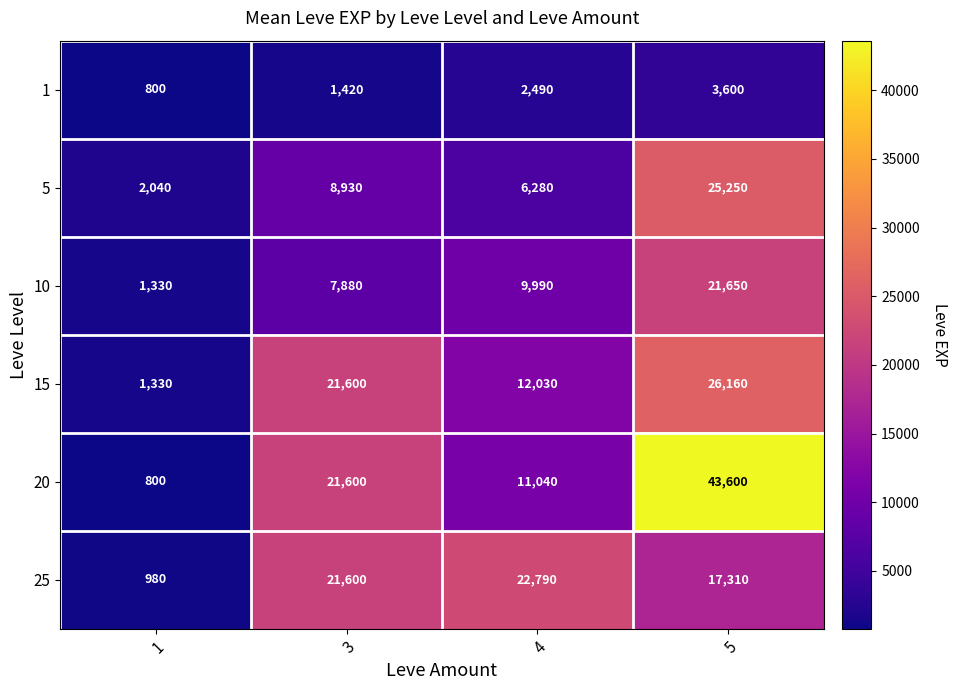

Reading left to right, what are all the values shown in this chart?

1: 1=800	3=1420	4=2490	5=3600
5: 1=2040	3=8930	4=6280	5=25250
10: 1=1330	3=7880	4=9990	5=21650
15: 1=1330	3=21600	4=12030	5=26160
20: 1=800	3=21600	4=11040	5=43600
25: 1=980	3=21600	4=22790	5=17310